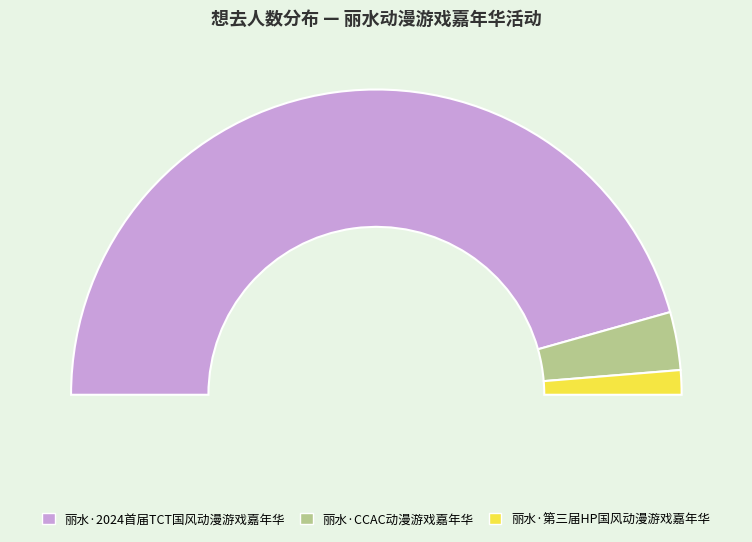

Does any single category account for the majority?

Yes